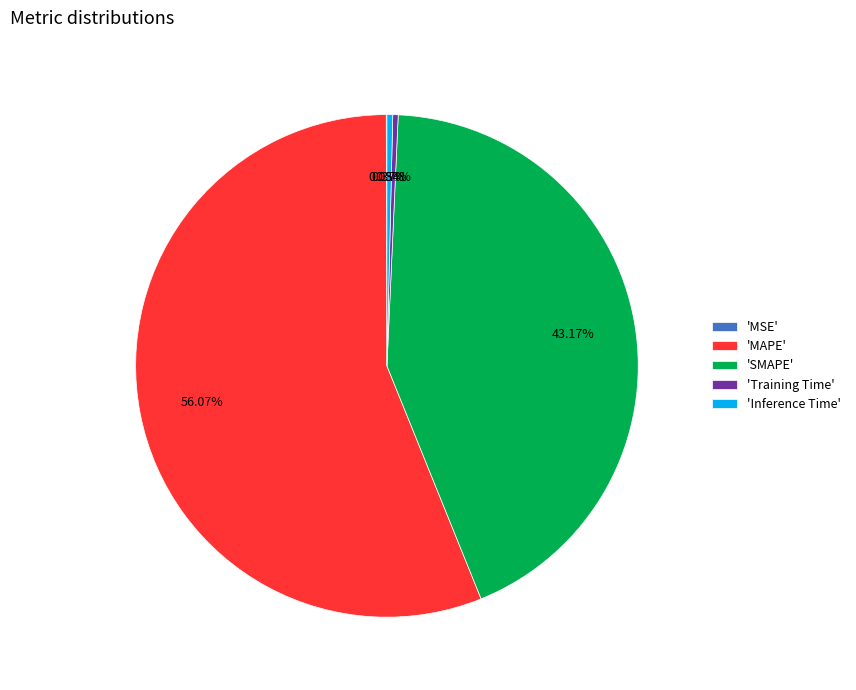

Do 'SMAPE' and 'Inference Time' together represent more than half of the pie?

No